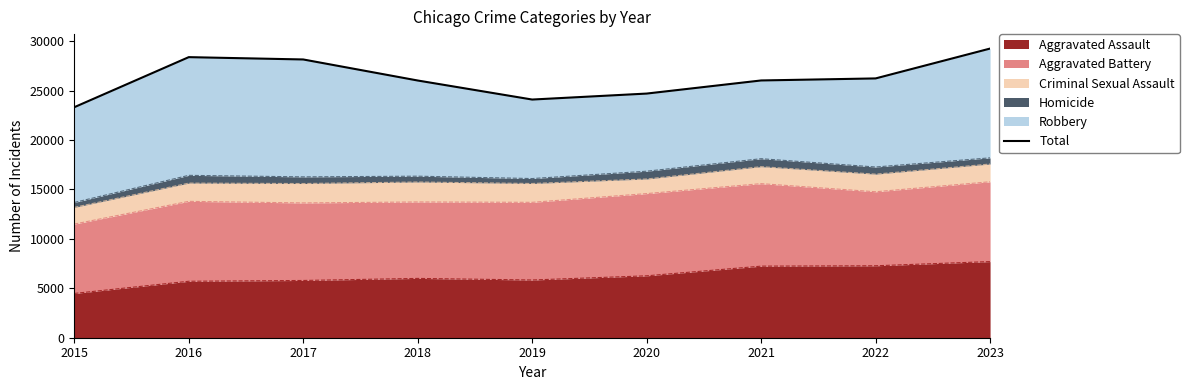

How many points are higher than both their immediate neighbors (excluding endpoints)?

1